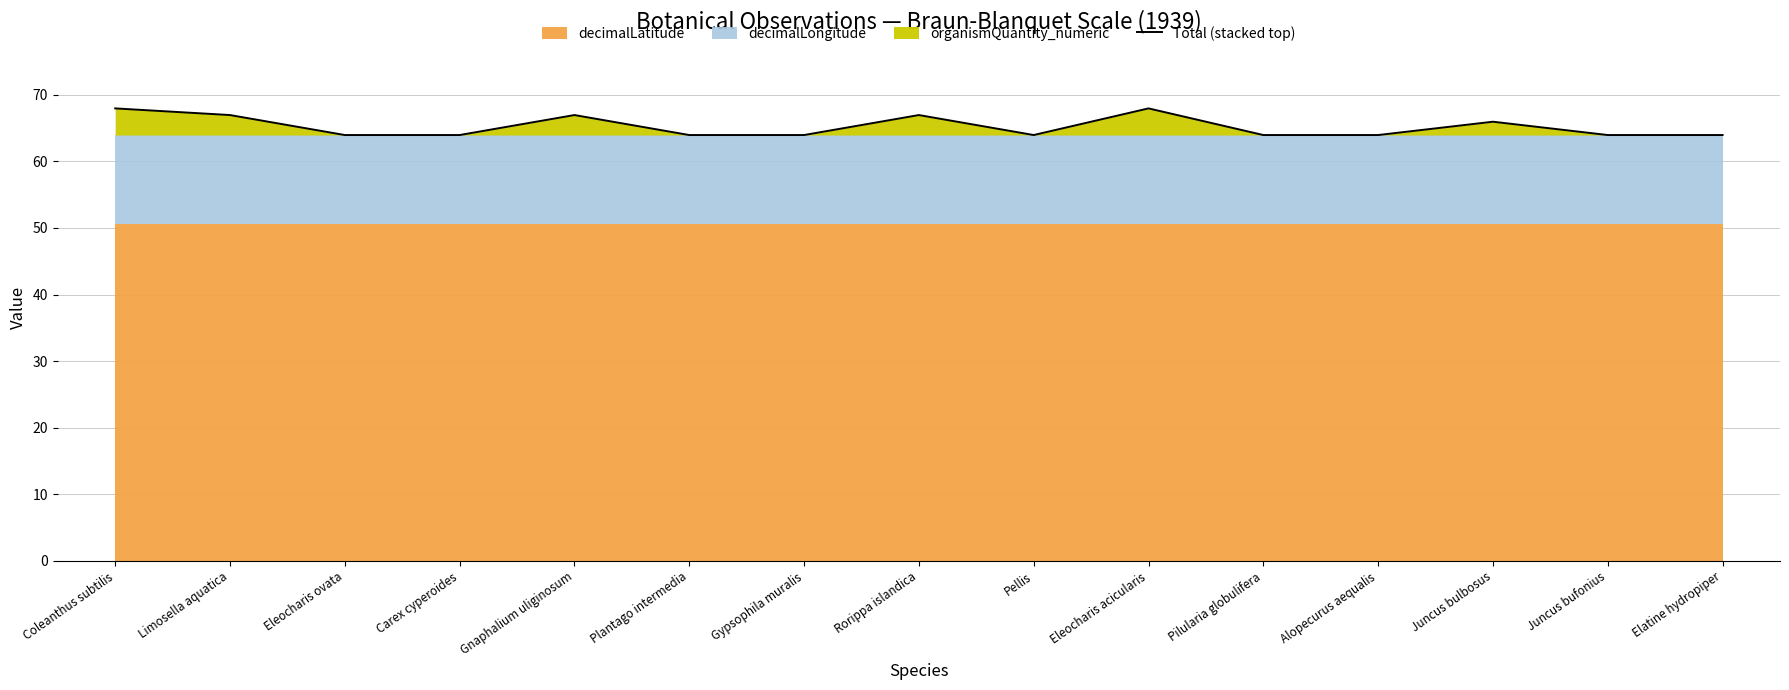

Does the chart display data point markers on the line(s)?

No